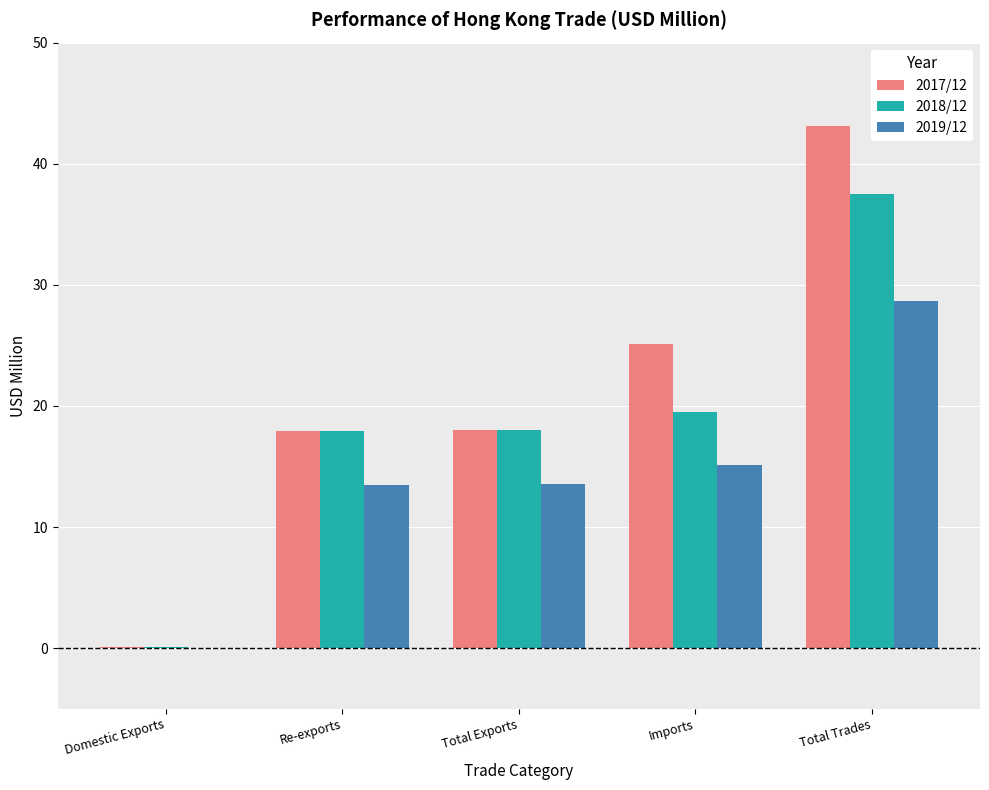

Which label corresponds to the largest value in the chart?

Total Trades